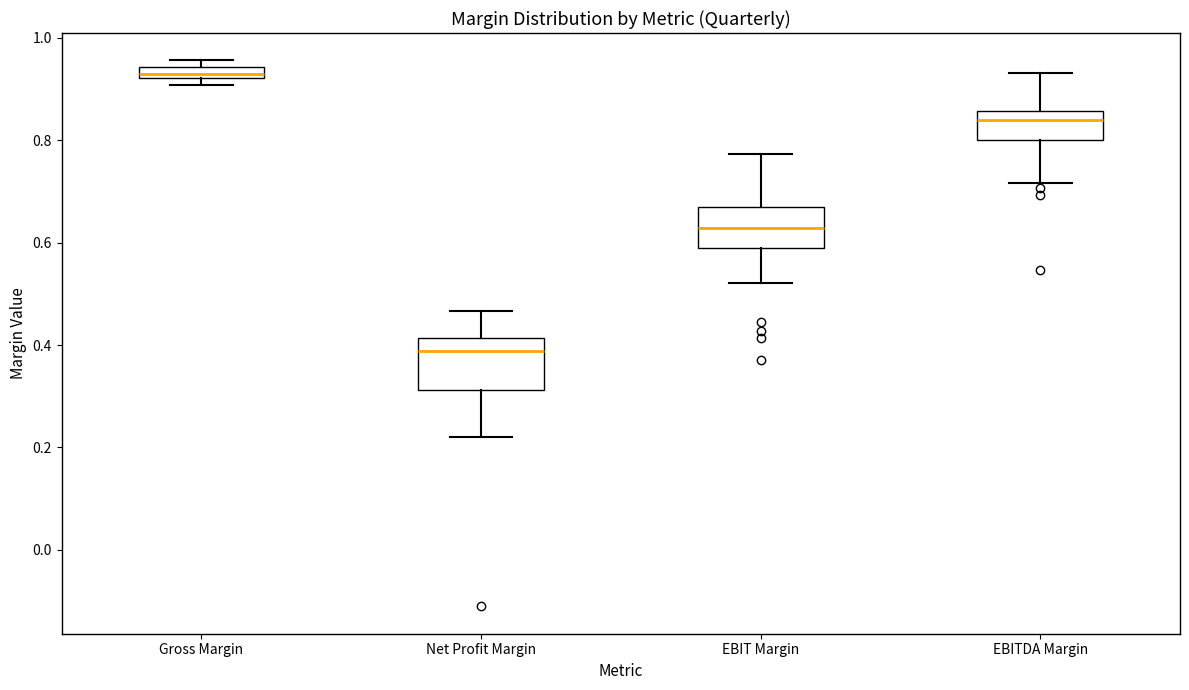

Where is the lower edge of the box for Gross Margin on the y-axis? The values are not printed on the chart, so give them approximately, as read against the axis.

0.92